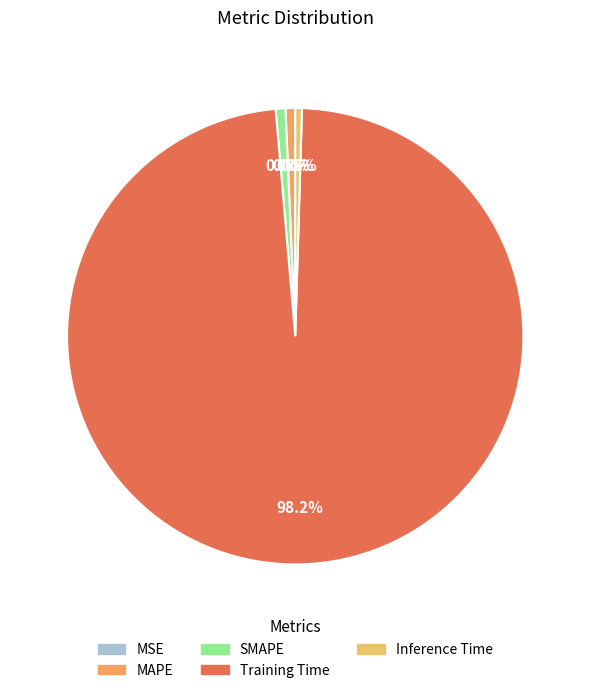

True or false: MAPE accounts for 1% of the total.

True